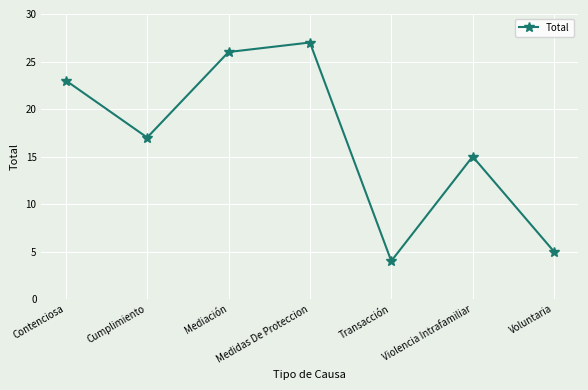

List the labels in order of value, largest first.

Medidas De Proteccion, Mediación, Contenciosa, Cumplimiento, Violencia Intrafamiliar, Voluntaria, Transacción